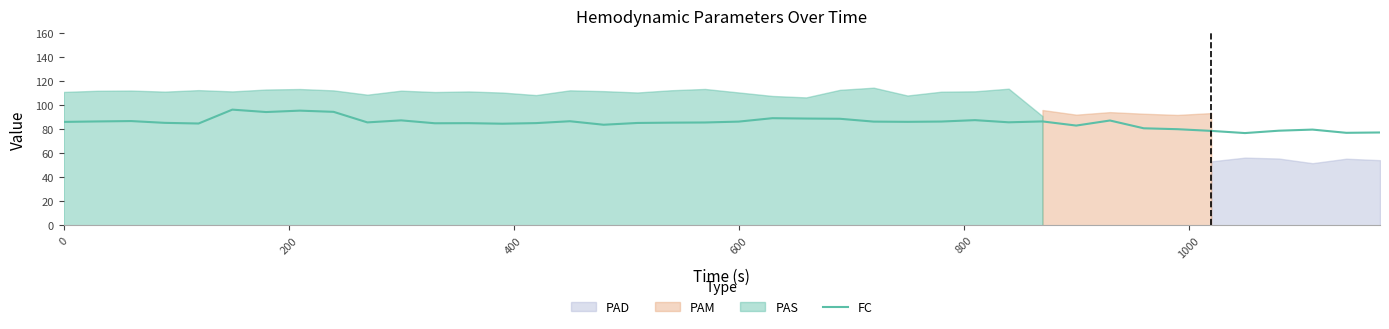

What is the minimum value for FC?

77.0